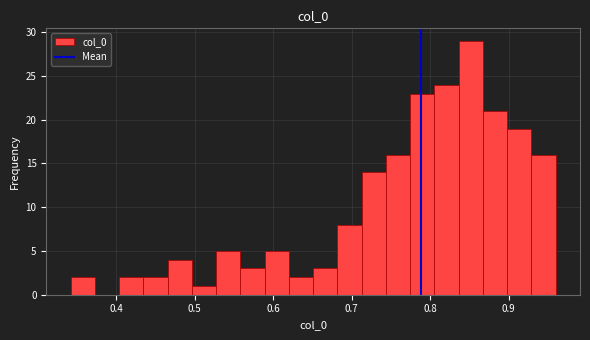

Read against the x-axis, roughly where is the centre of the tallest bar?

0.85